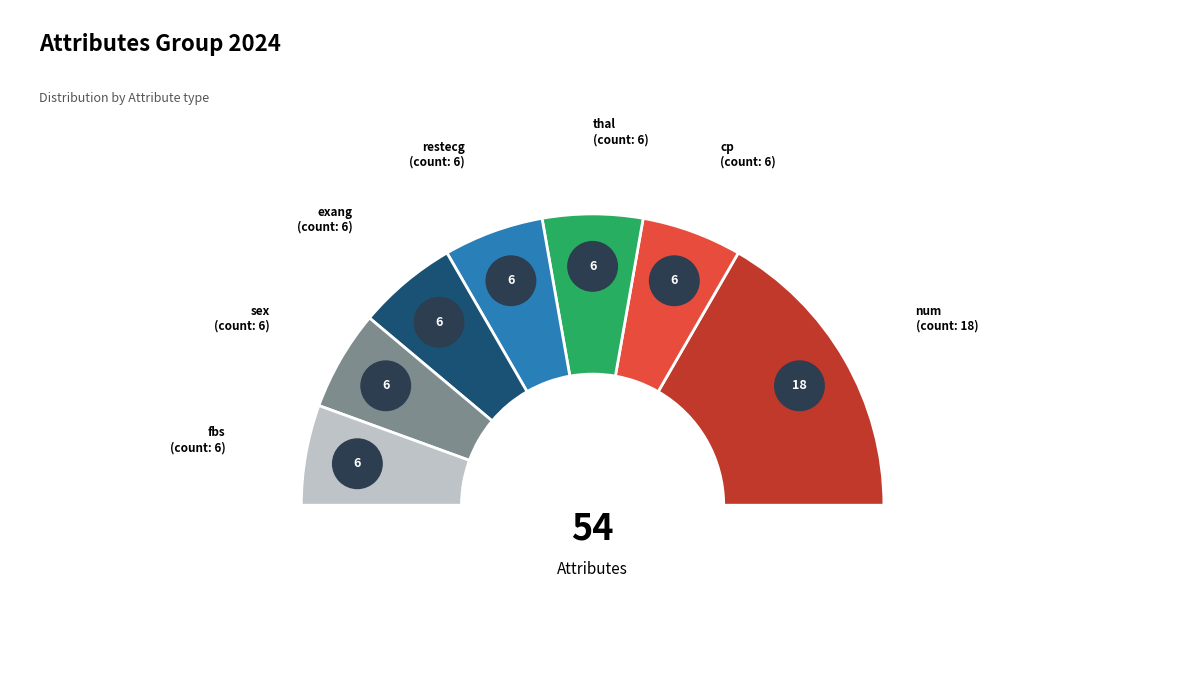

To the nearest percent, what portion does thal represent?

11%